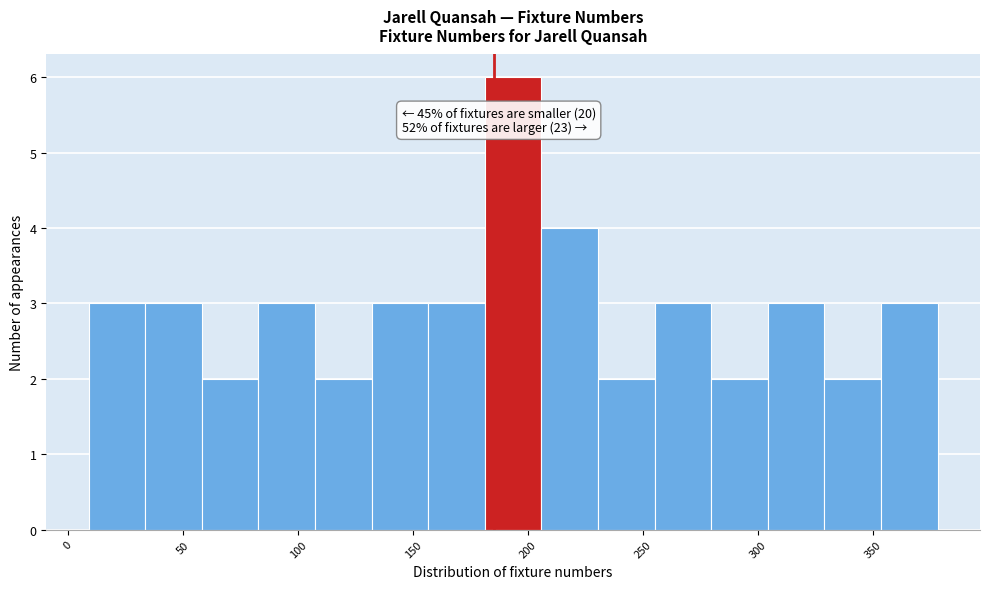

Which range on the x-axis has the tallest bar?

180 to 205